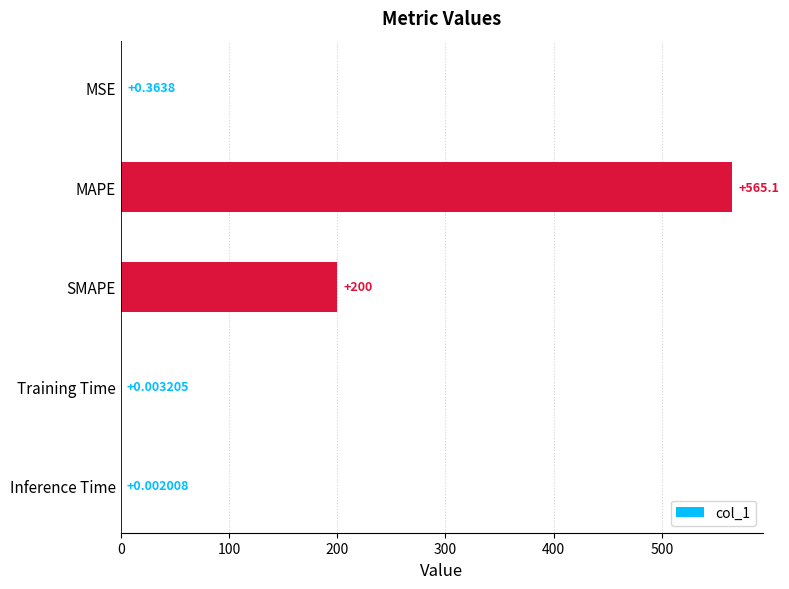

At which label is the value closest to 282?

SMAPE